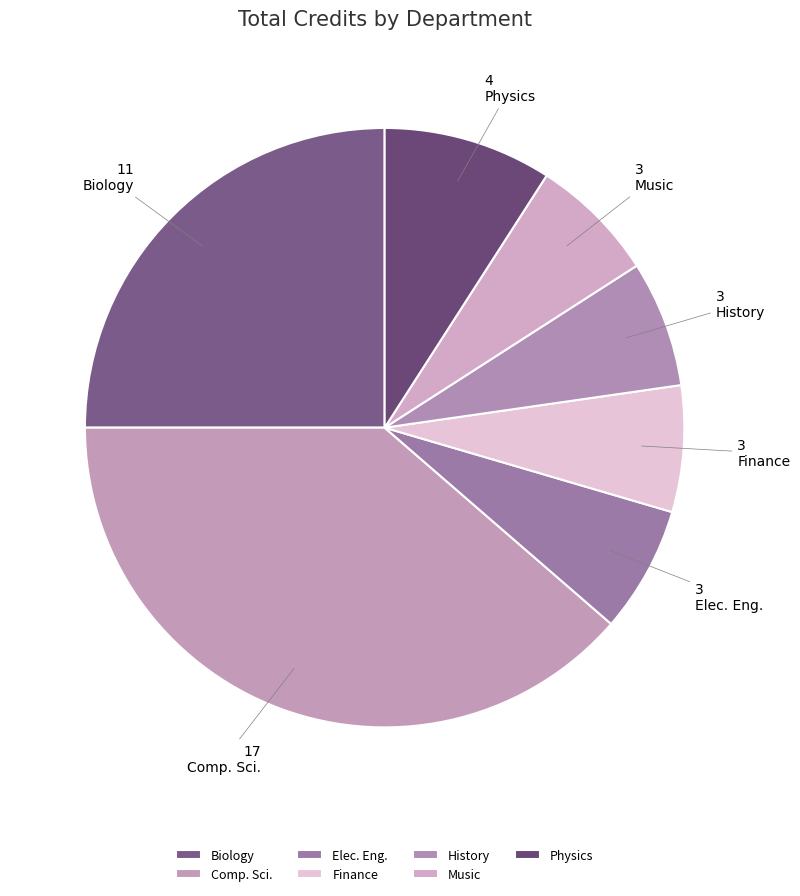

Count the number of slices in the pie.

7